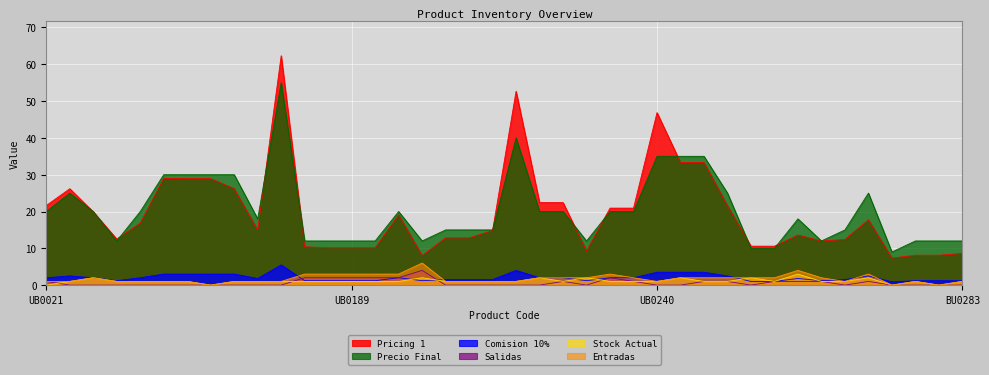

Reading right to left, extract all data points from this chart.

Pricing 1: BU0283=8.6	BU0282=8.1	BU0281=8.1	BU0278=7.3	BU0275=17.8	BU0271=12.4	UB0267=12.0	UB0261=13.6	UB0254=10.6	UB0252=10.6	UB0248=21.6	UB0246=33.3	UB0245=33.3	UB0240=46.9	UB0235=20.9	UB0234=20.9	UB234=9.3	UB0229=22.4	UB0228=22.4	UB0227=52.7	UB0225=14.8	UB0218=12.8	UB02183=12.8	UB0197=8.0	UB0193=19.1	UB0190=10.2	UB0189=10.2	UB0188=10.2	UB0184=10.4	UB0179=62.3	UB0122=14.9	UB0109=26.2	UB0102=28.9	UB0101=28.9	UB0093=29.0	UB0091=16.9	UB0047=12.5	UB0028=19.9	UB0026=26.2	UB0021=21.6
Comision 10%: BU0283=12.0	BU0282=12.0	BU0281=12.0	BU0278=9.0	BU0275=25.0	BU0271=15.0	UB0267=12.0	UB0261=18.0	UB0254=10.0	UB0252=10.0	UB0248=25.0	UB0246=35.0	UB0245=35.0	UB0240=35.0	UB0235=20.0	UB0234=20.0	UB234=12.0	UB0229=20.0	UB0228=20.0	UB0227=40.0	UB0225=15.0	UB0218=15.0	UB02183=15.0	UB0197=12.0	UB0193=20.0	UB0190=12.0	UB0189=12.0	UB0188=12.0	UB0184=12.0	UB0179=55.0	UB0122=18.0	UB0109=30.0	UB0102=30.0	UB0101=30.0	UB0093=30.0	UB0091=20.0	UB0047=12.0	UB0028=20.0	UB0026=25.0	UB0021=20.0
Precio Final: BU0283=1.2	BU0282=1.2	BU0281=1.2	BU0278=0.9	BU0275=2.5	BU0271=1.5	UB0267=1.2	UB0261=1.8	UB0254=1.0	UB0252=1.0	UB0248=2.5	UB0246=3.5	UB0245=3.5	UB0240=3.5	UB0235=2.0	UB0234=2.0	UB234=1.2	UB0229=2.0	UB0228=2.0	UB0227=4.0	UB0225=1.5	UB0218=1.5	UB02183=1.5	UB0197=1.2	UB0193=2.0	UB0190=1.2	UB0189=1.2	UB0188=1.2	UB0184=1.2	UB0179=5.5	UB0122=1.8	UB0109=3.0	UB0102=3.0	UB0101=3.0	UB0093=3.0	UB0091=2.0	UB0047=1.2	UB0028=2.0	UB0026=2.5	UB0021=2.0
Entradas: BU0283=1.0	BU0282=0.0	BU0281=1.0	BU0278=0.0	BU0275=3.0	BU0271=1.0	UB0267=2.0	UB0261=4.0	UB0254=2.0	UB0252=2.0	UB0248=2.0	UB0246=2.0	UB0245=2.0	UB0240=1.0	UB0235=2.0	UB0234=3.0	UB234=2.0	UB0229=2.0	UB0228=2.0	UB0227=1.0	UB0225=1.0	UB0218=1.0	UB02183=1.0	UB0197=6.0	UB0193=3.0	UB0190=3.0	UB0189=3.0	UB0188=3.0	UB0184=3.0	UB0179=1.0	UB0122=1.0	UB0109=1.0	UB0102=0.0	UB0101=1.0	UB0093=1.0	UB0091=1.0	UB0047=1.0	UB0028=2.0	UB0026=1.0	UB0021=1.0
Salidas: BU0283=0.0	BU0282=0.0	BU0281=0.0	BU0278=0.0	BU0275=1.0	BU0271=0.0	UB0267=1.0	UB0261=1.0	UB0254=1.0	UB0252=0.0	UB0248=1.0	UB0246=1.0	UB0245=0.0	UB0240=0.0	UB0235=1.0	UB0234=2.0	UB234=0.0	UB0229=1.0	UB0228=0.0	UB0227=0.0	UB0225=0.0	UB0218=0.0	UB02183=0.0	UB0197=4.0	UB0193=2.0	UB0190=2.0	UB0189=2.0	UB0188=2.0	UB0184=2.0	UB0179=0.0	UB0122=0.0	UB0109=0.0	UB0102=0.0	UB0101=0.0	UB0093=0.0	UB0091=0.0	UB0047=0.0	UB0028=0.0	UB0026=0.0	UB0021=1.0
Stock Actual: BU0283=1.0	BU0282=0.0	BU0281=1.0	BU0278=0.0	BU0275=2.0	BU0271=1.0	UB0267=1.0	UB0261=3.0	UB0254=1.0	UB0252=2.0	UB0248=1.0	UB0246=1.0	UB0245=2.0	UB0240=1.0	UB0235=1.0	UB0234=1.0	UB234=2.0	UB0229=1.0	UB0228=2.0	UB0227=1.0	UB0225=1.0	UB0218=1.0	UB02183=1.0	UB0197=2.0	UB0193=1.0	UB0190=1.0	UB0189=1.0	UB0188=1.0	UB0184=1.0	UB0179=1.0	UB0122=1.0	UB0109=1.0	UB0102=0.0	UB0101=1.0	UB0093=1.0	UB0091=1.0	UB0047=1.0	UB0028=2.0	UB0026=1.0	UB0021=0.0